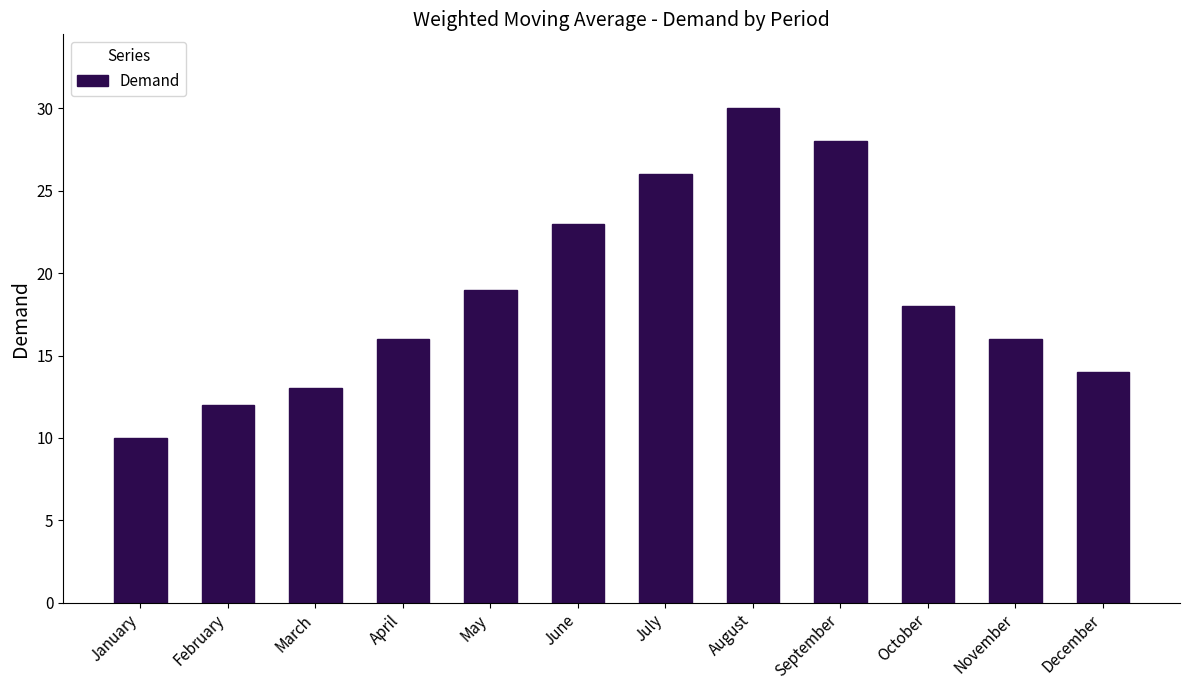

Reading right to left, transcribe all the data shown in this chart.

December=14	November=16	October=18	September=28	August=30	July=26	June=23	May=19	April=16	March=13	February=12	January=10